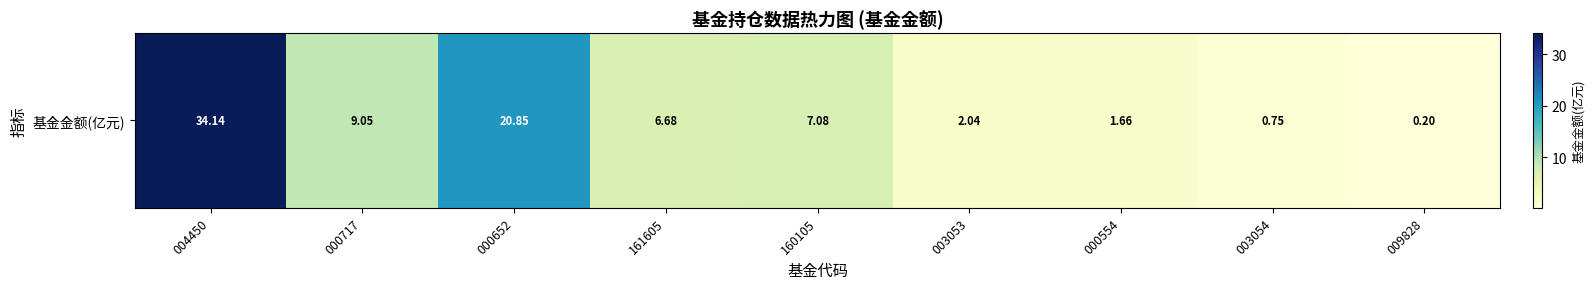

What is the difference between the maximum and minimum values?

33.9